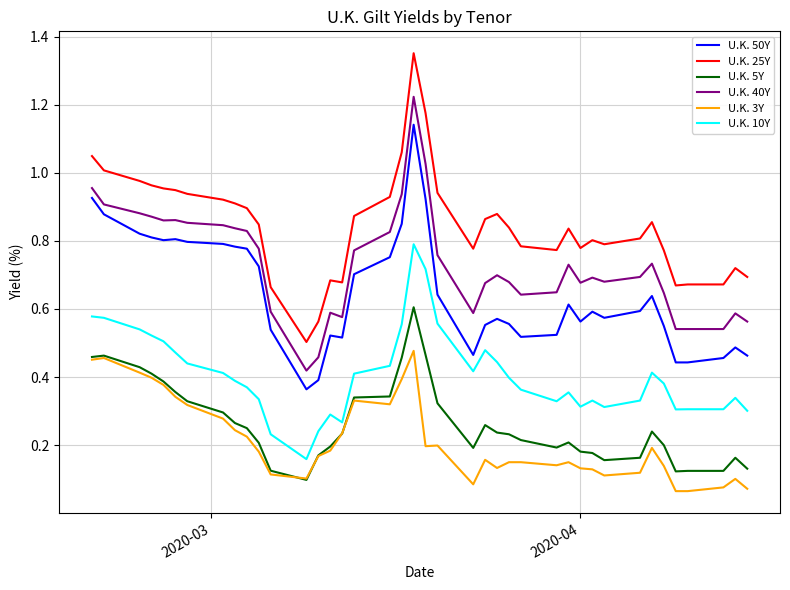

Which series has the largest range (max minus min)?

U.K. 25Y